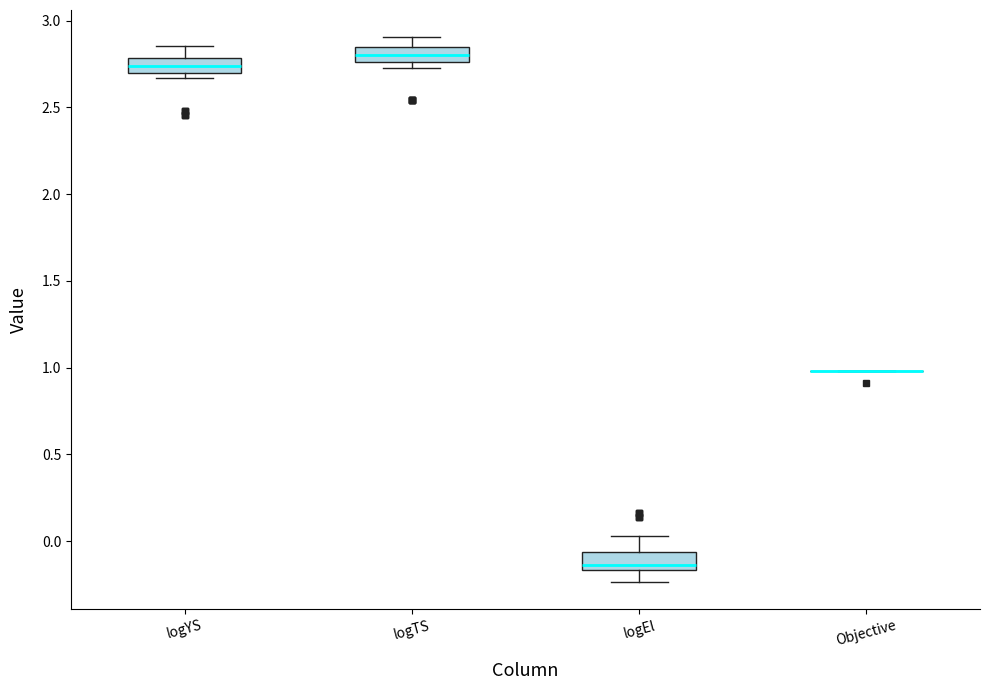

Where is the upper edge of the box for logYS on the y-axis? The values are not printed on the chart, so give them approximately, as read against the axis.

2.80